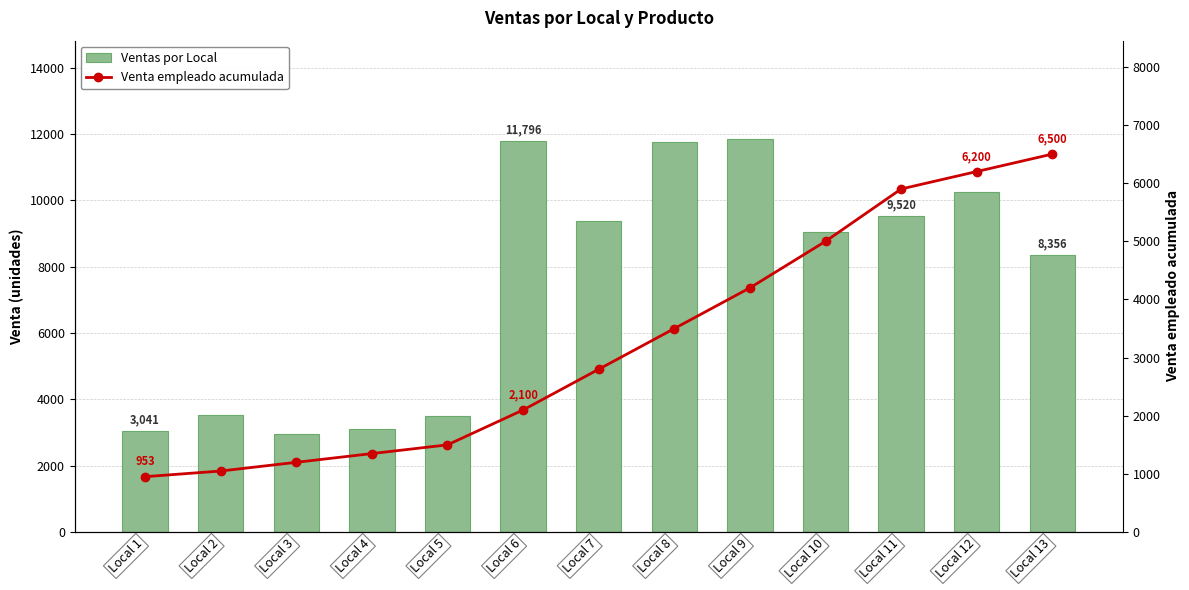

At how many categories does at least one series exceed 8148?

8